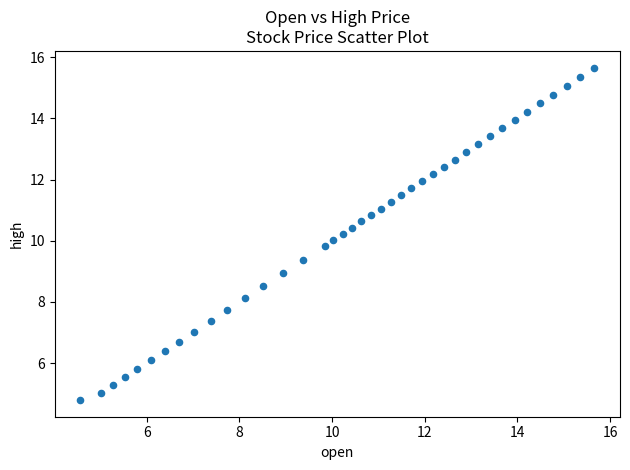

What is the range of Y values (max minus min)?

10.9